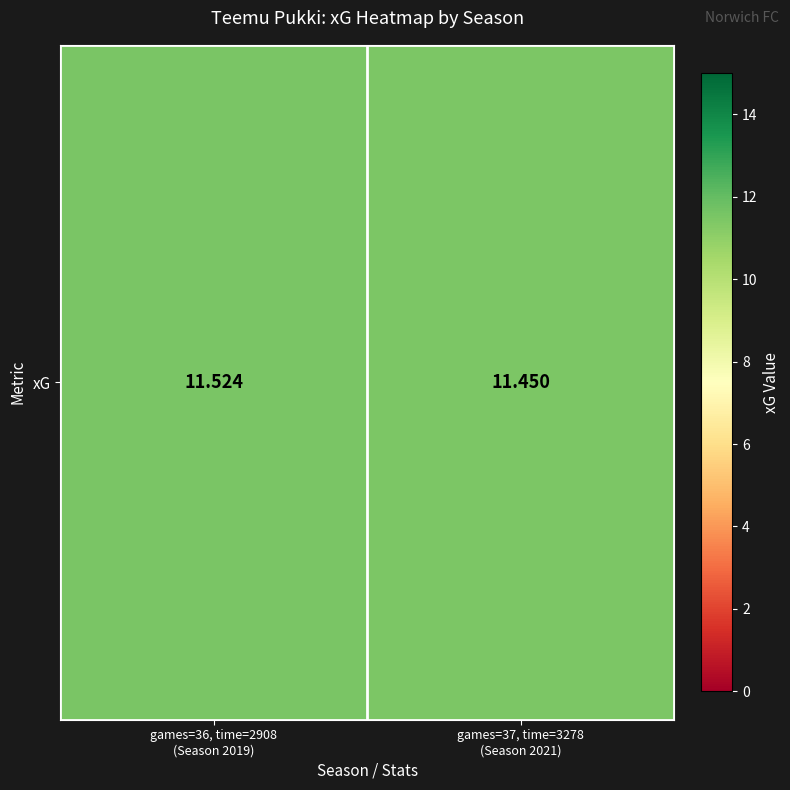

List the labels in order of value, largest first.

games=36, time=2908
(Season 2019), games=37, time=3278
(Season 2021)